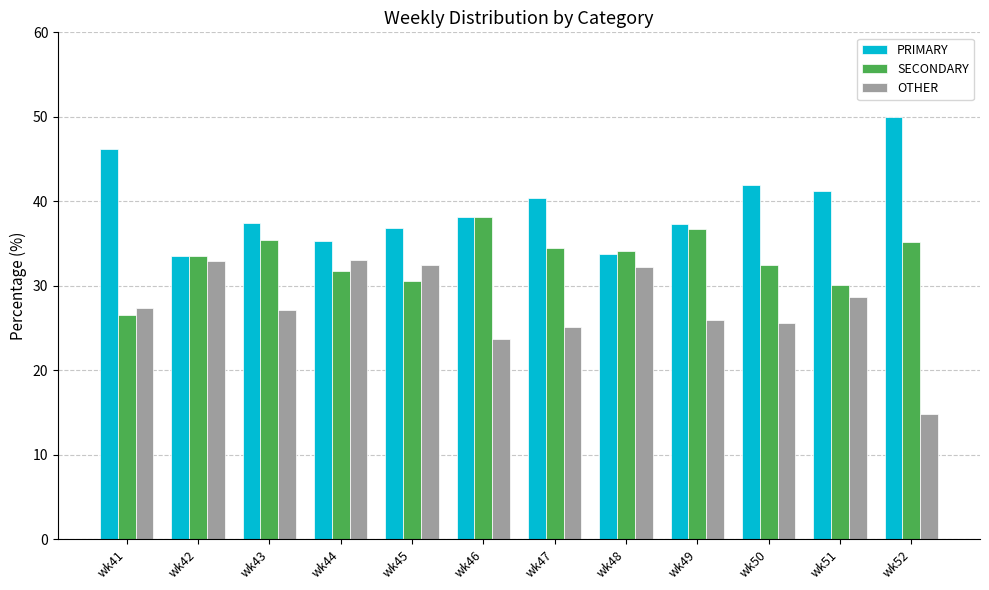

How many categories are shown in the chart?

12